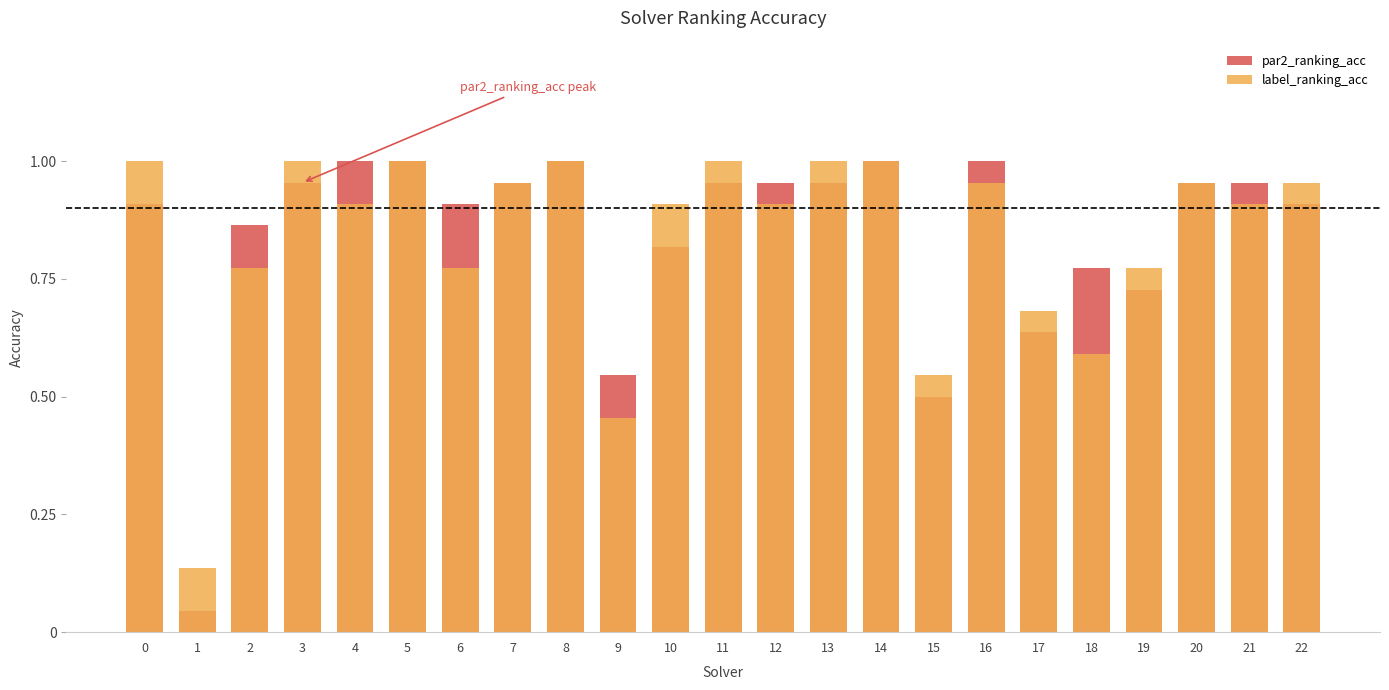

Reading left to right, what are all the values shown in this chart?

par2_ranking_acc: 0.9	0.0	0.9	1.0	1.0	1.0	0.9	1.0	1.0	0.5	0.8	1.0	1.0	1.0	1.0	0.5	1.0	0.6	0.8	0.7	1.0	1.0	0.9
label_ranking_acc: 1.0	0.1	0.8	1.0	0.9	1.0	0.8	1.0	1.0	0.5	0.9	1.0	0.9	1.0	1.0	0.5	1.0	0.7	0.6	0.8	1.0	0.9	1.0